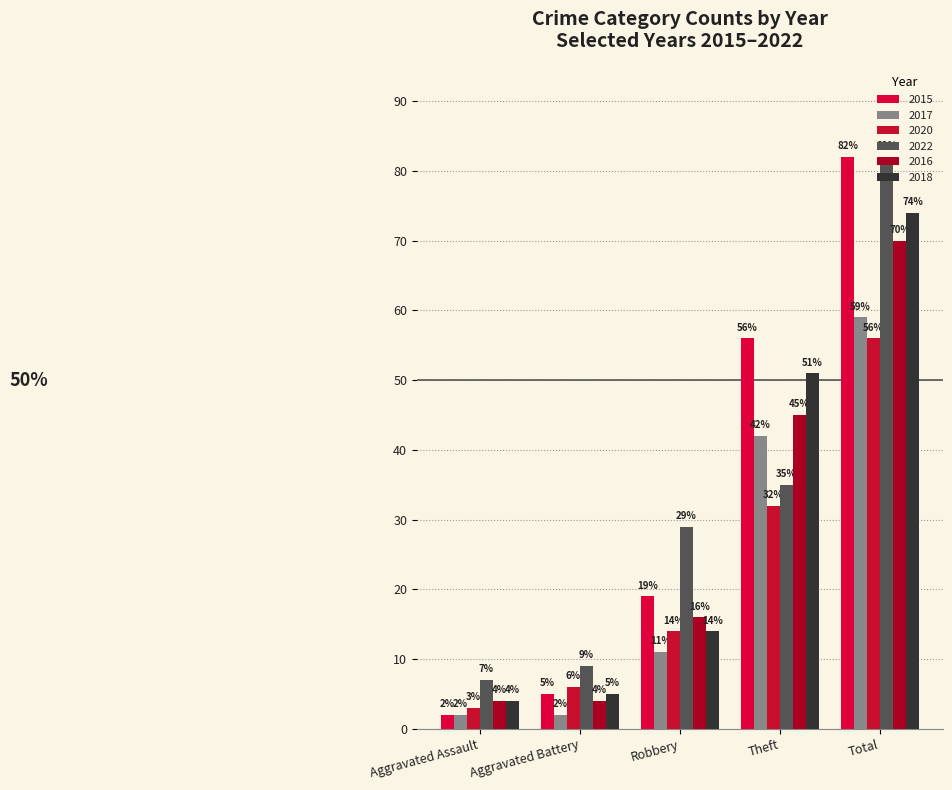

What is the label of the 5th bar from the left?

Total